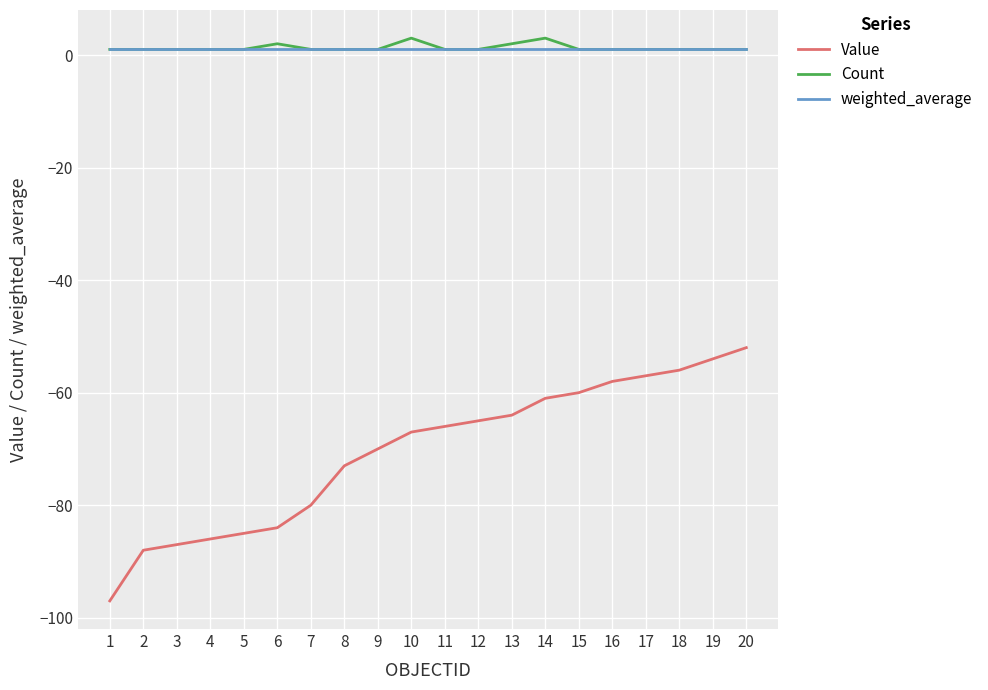

List the labels in order of Value value, largest first.

20, 19, 18, 17, 16, 15, 14, 13, 12, 11, 10, 9, 8, 7, 6, 5, 4, 3, 2, 1